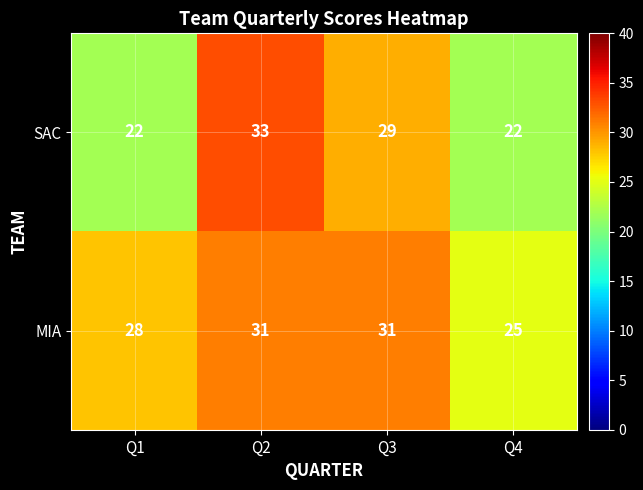

At which label is MIA closest to 28?

Q1